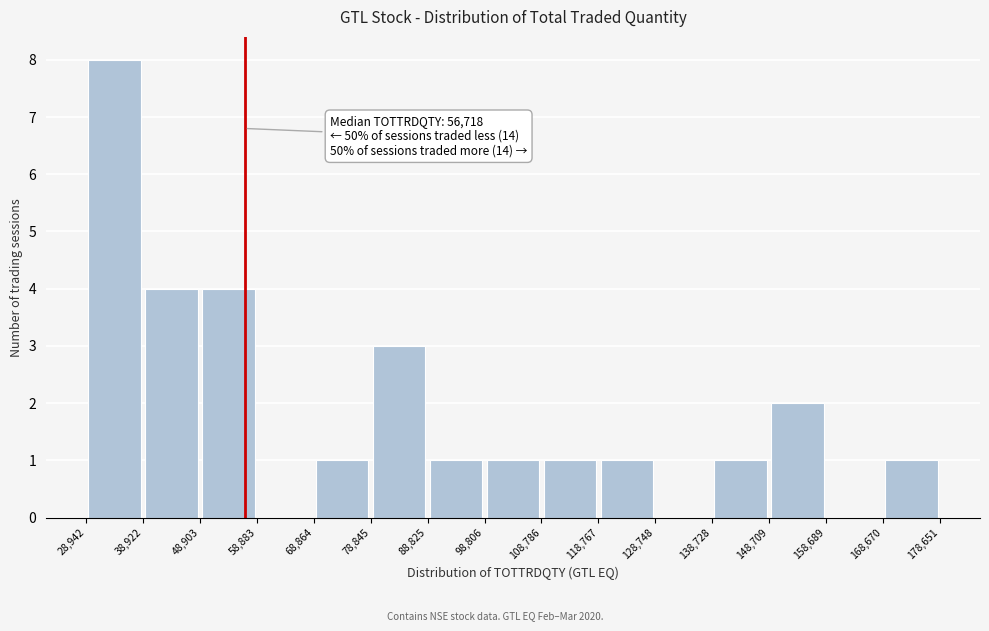

Which range on the x-axis has the tallest bar?

28,942 to 38,922